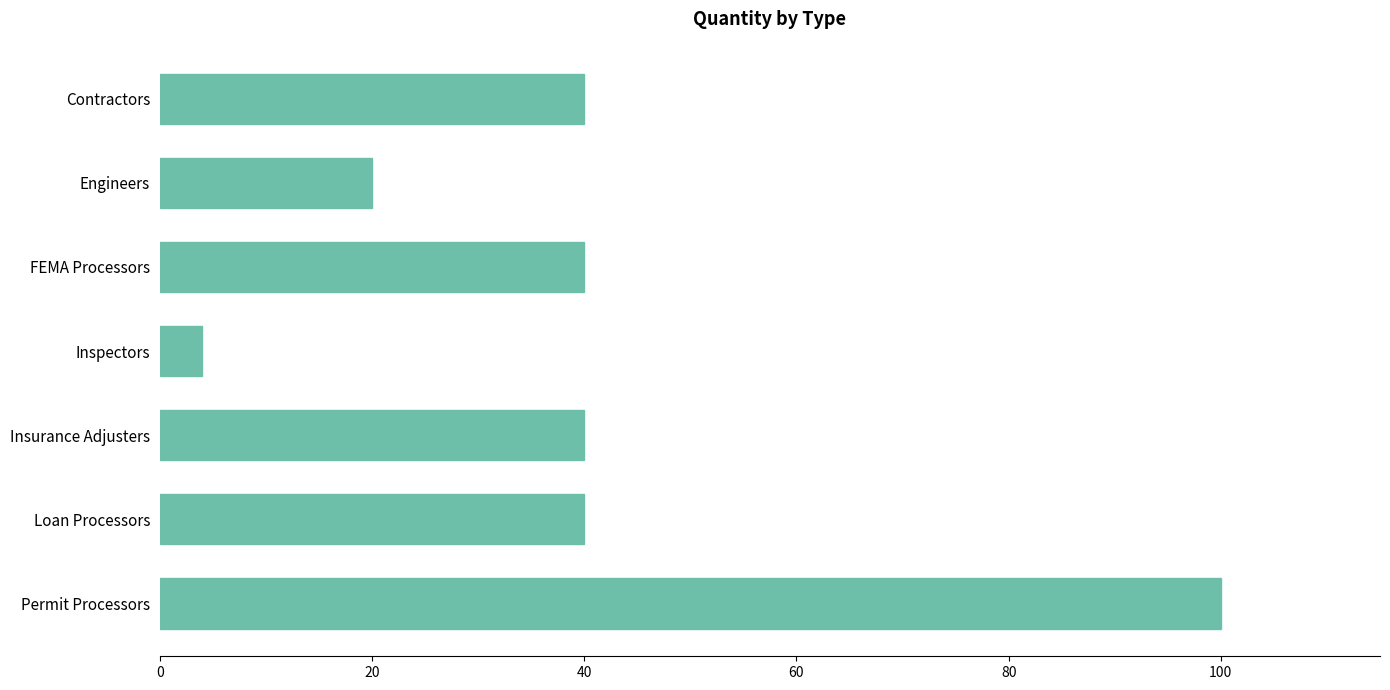

What is the change in value from Engineers to Loan Processors?

+20